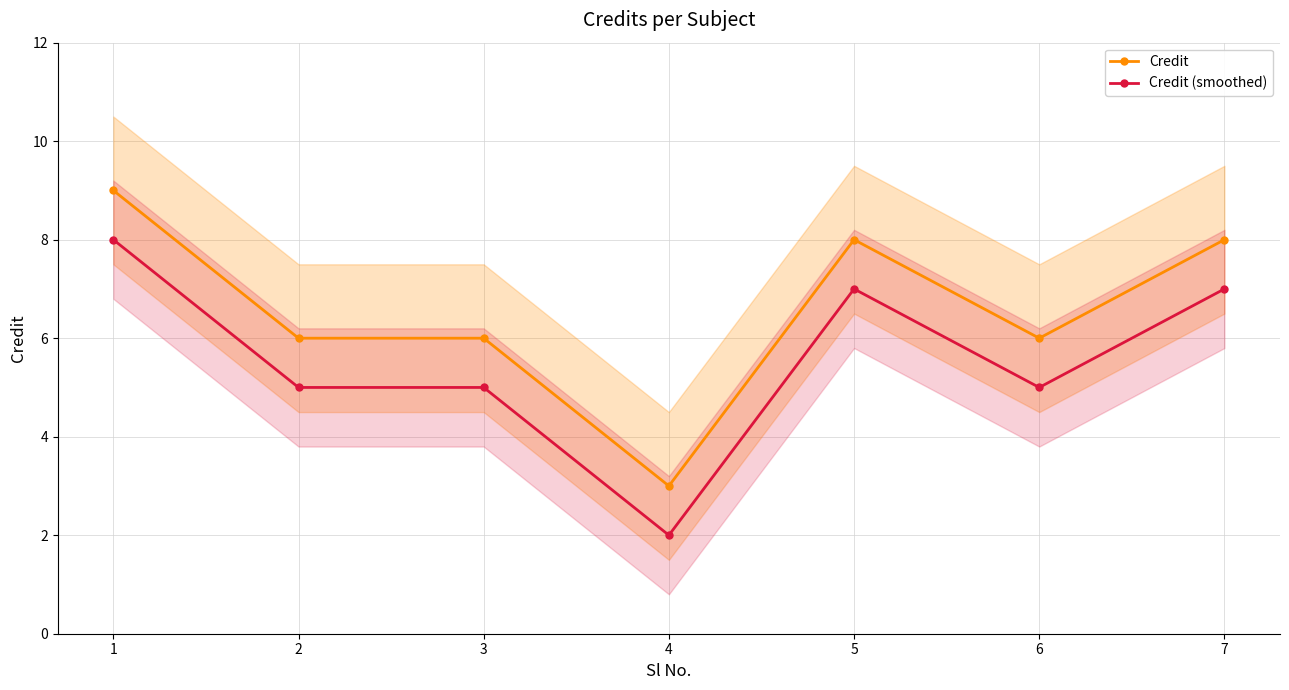

At which category does Credit (smoothed) reach its first local valley?

4